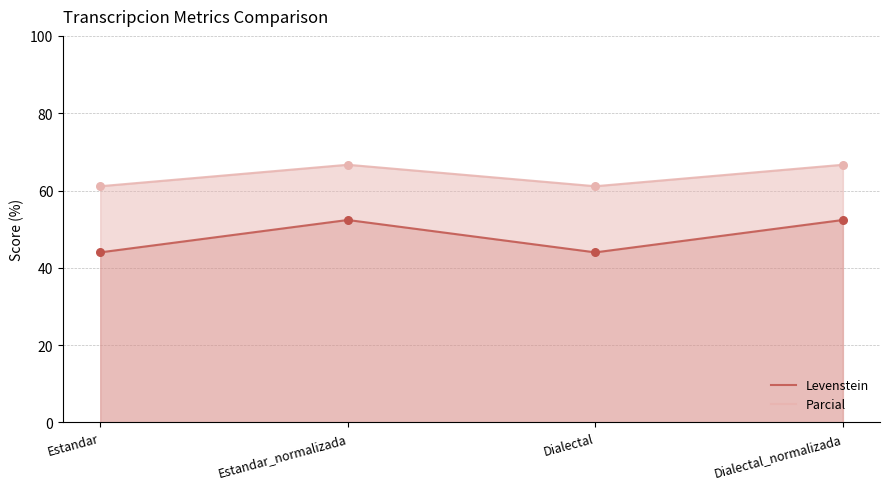

What is the total value across all series at Estandar?

105.1